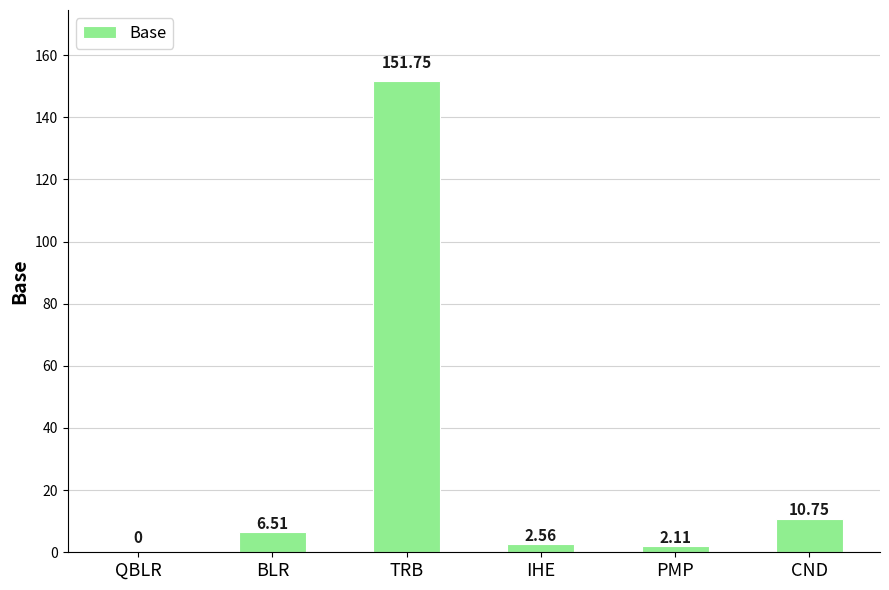

What is the maximum value shown in the chart?

151.7